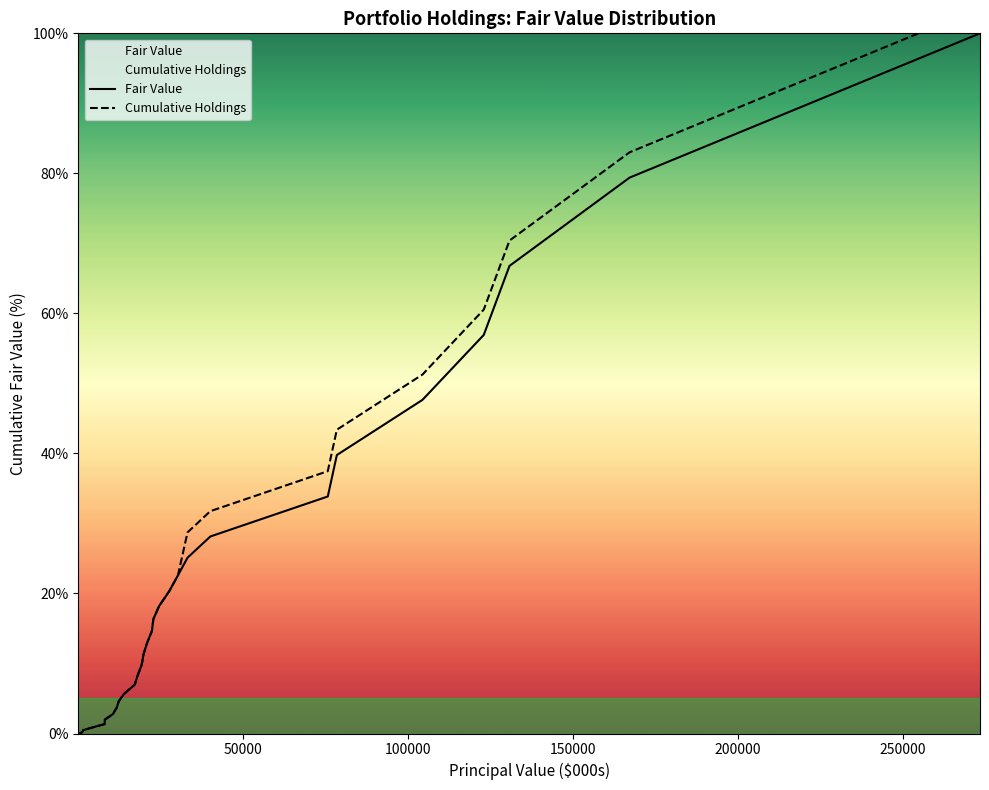

Rank the series by their maximum value, from highest to lowest.

Cumulative Holdings, Fair Value